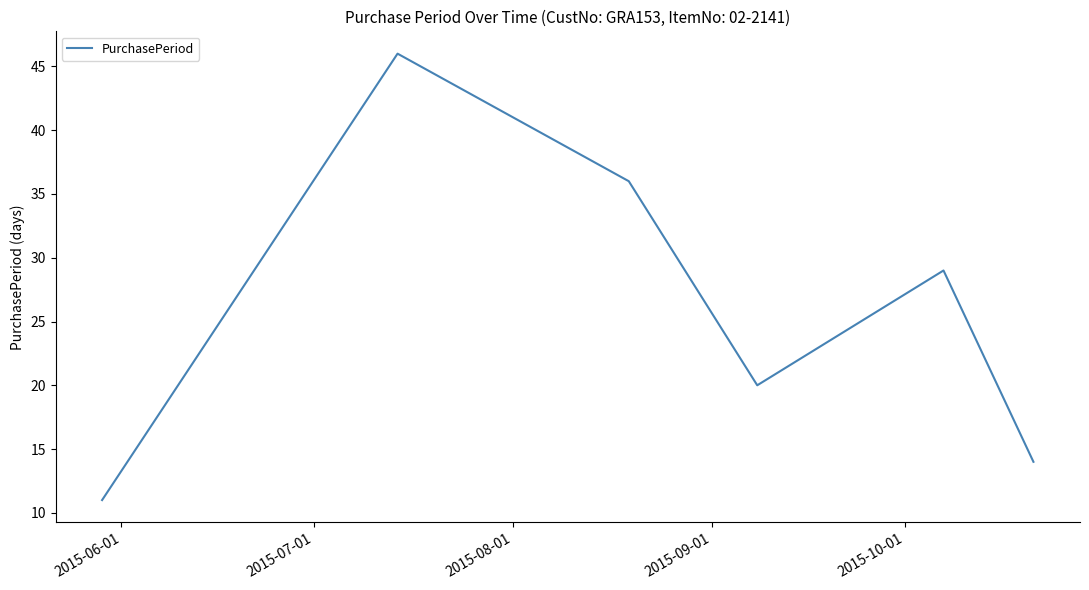

What is the minimum value shown in the chart?

11